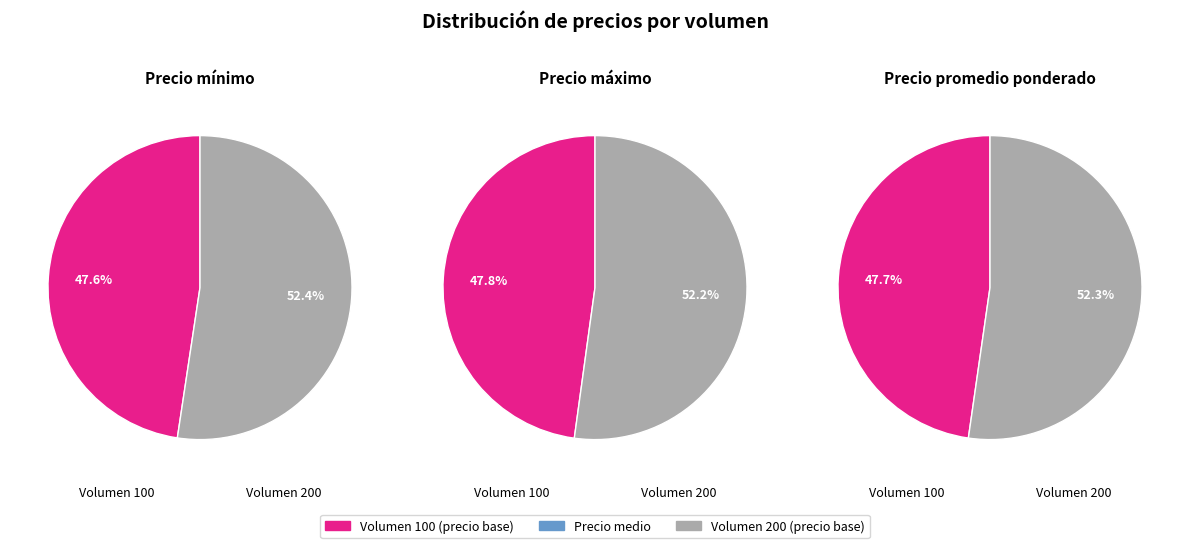

Is there any slice that represents more than half of the pie?

Yes